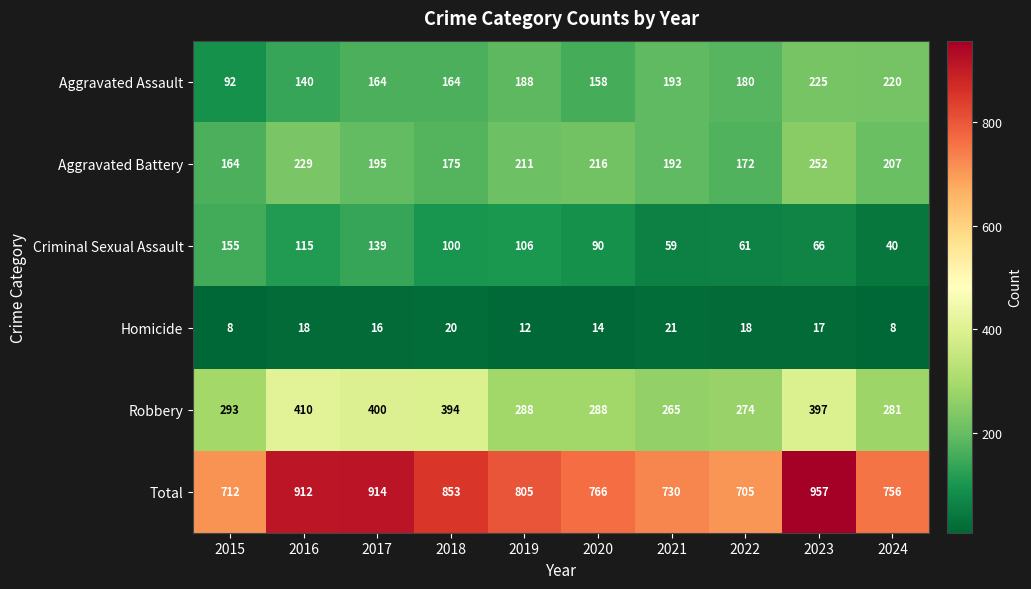

Rank the categories by Criminal Sexual Assault value from highest to lowest.

2015, 2017, 2016, 2019, 2018, 2020, 2023, 2022, 2021, 2024